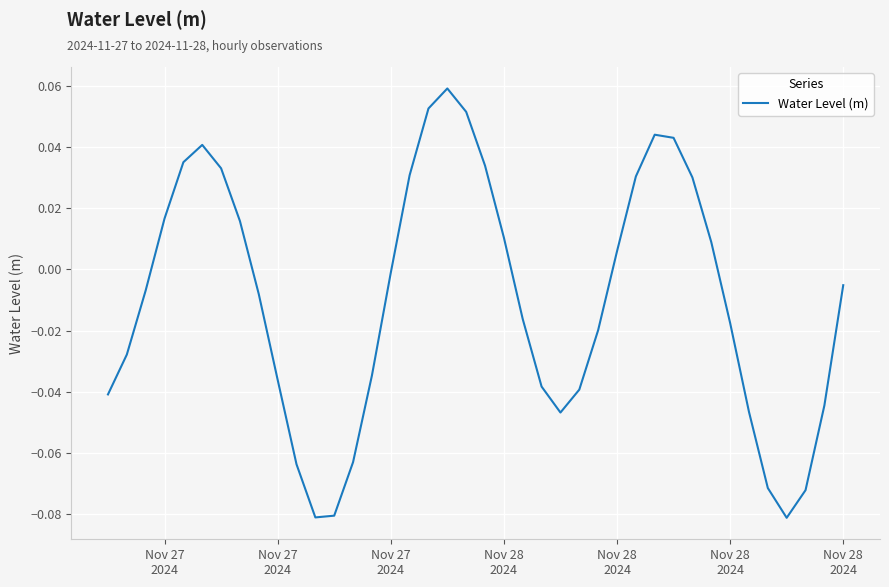

What is the smallest value displayed?

-0.1